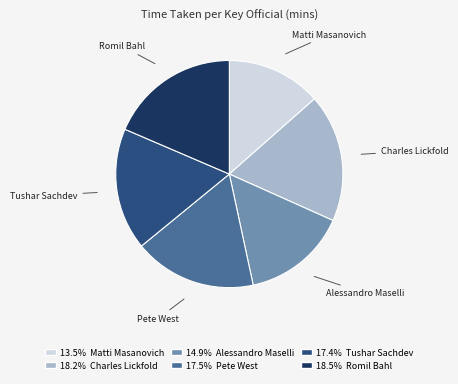

The Romil Bahl slice represents 27% of the pie. True or false?

False